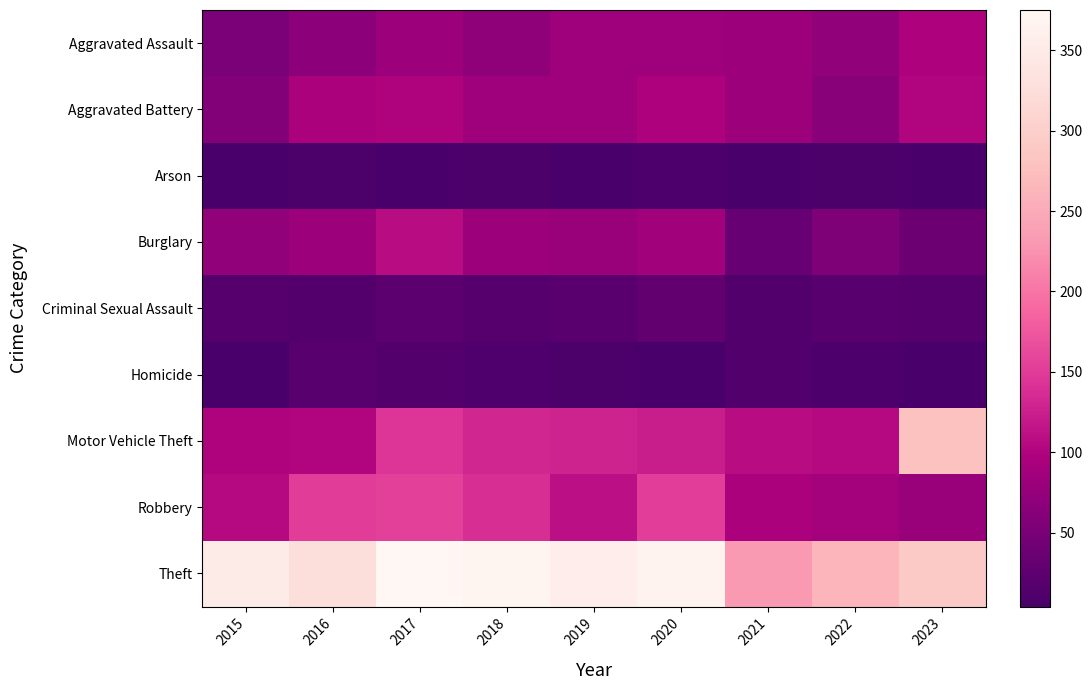

How many distinct data groups are displayed?

9